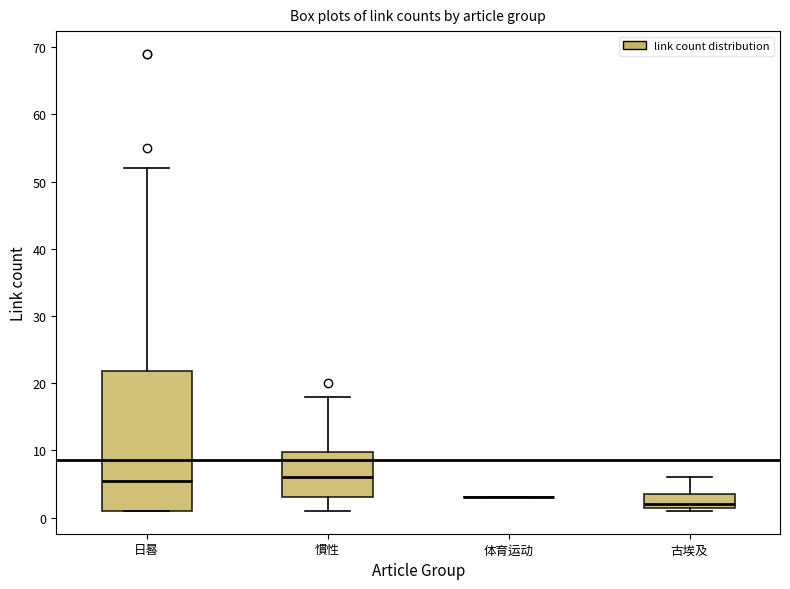

Reading left to right, transcribe this box plot: for each box, give where its median line is, the range the box spans, and where its two whiskers end, as read against the y-axis. The values are not printed on the chart, so give them approximately, as read against the axis.

日晷: median 6, box 1 to 22, whiskers 1 to 52
慣性: median 6, box 3 to 10, whiskers 1 to 18
体育运动: box collapsed to a line at 3, whiskers 3 to 3
古埃及: median 2 (just above the box's lower edge), box 2 to 4, whiskers 1 to 6